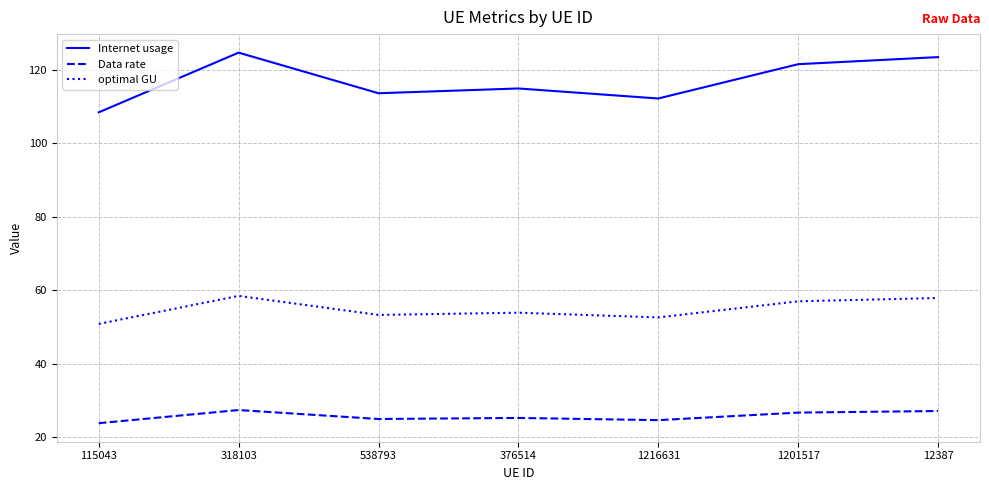

Is this an area chart (filled region under the line)?

No